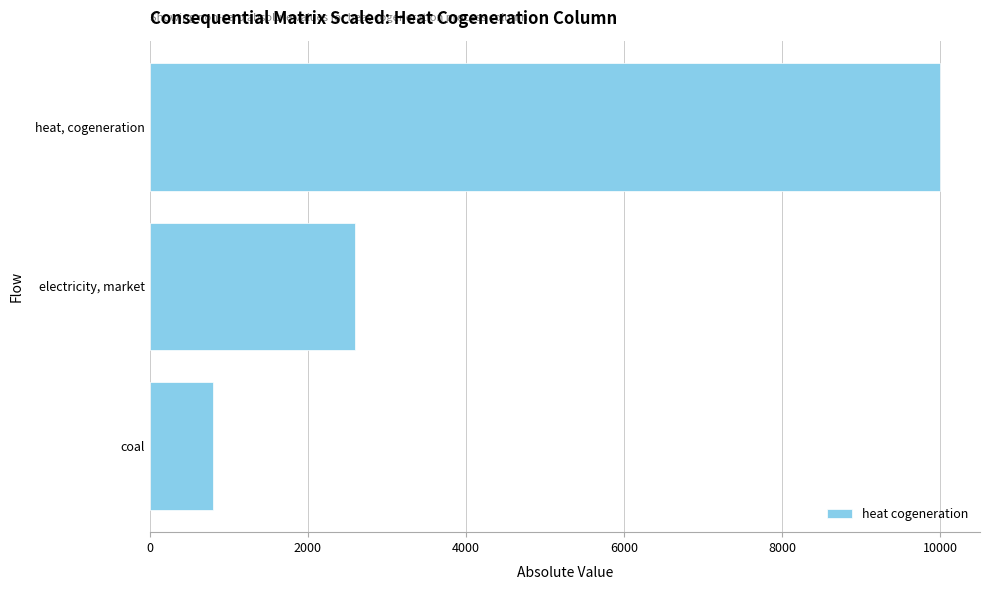

Count the values in the range 800 to 10000.

3